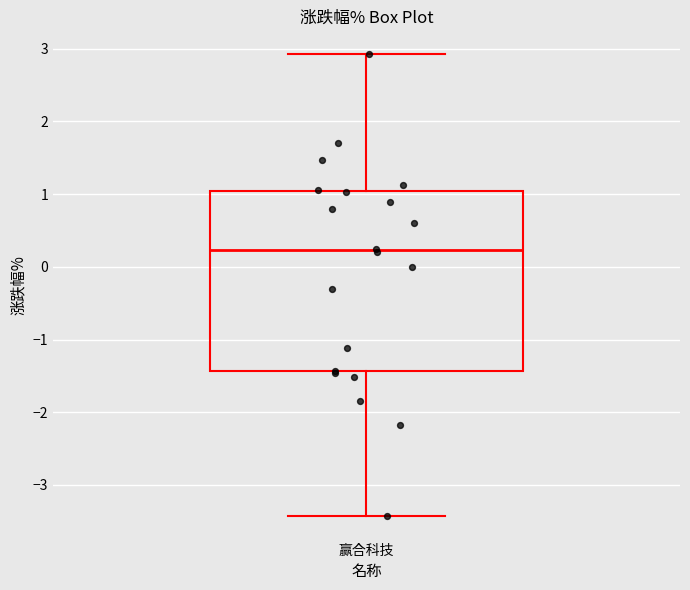

Transcribe this box plot: give where the median line is, the range the box spans, and where the two whiskers end, as read against the y-axis. The values are not printed on the chart, so give them approximately, as read against the axis.

median 0.2, box -1.4 to 1.0, whiskers -3.4 to 2.9